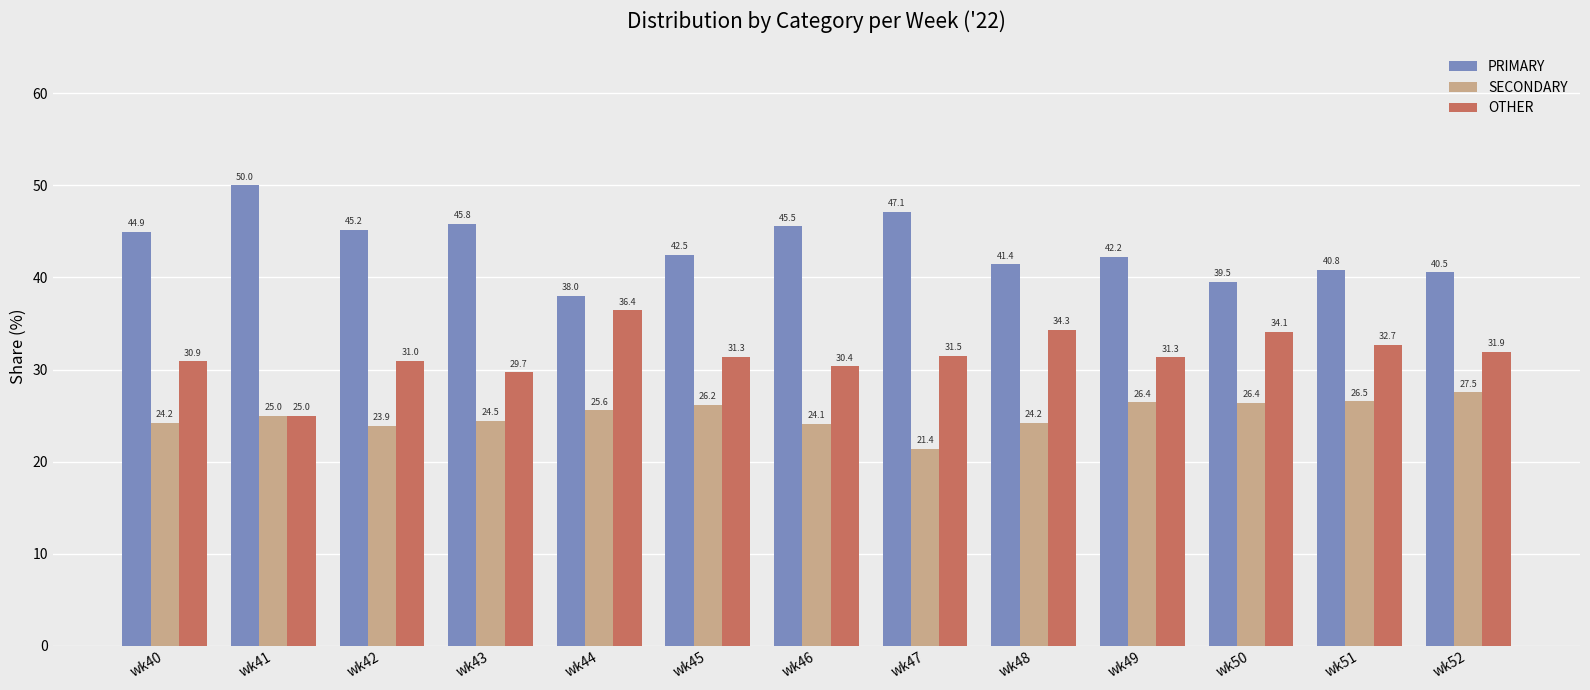

Rank the series at wk47 from lowest to highest value.

SECONDARY, OTHER, PRIMARY